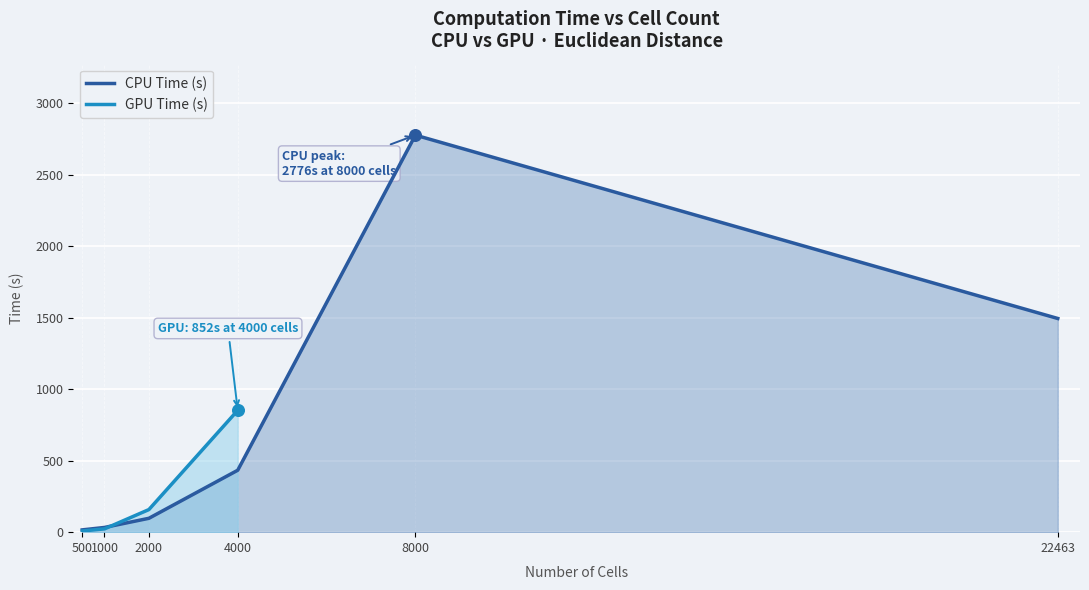

At how many categories does at least one series exceed 1910?

1